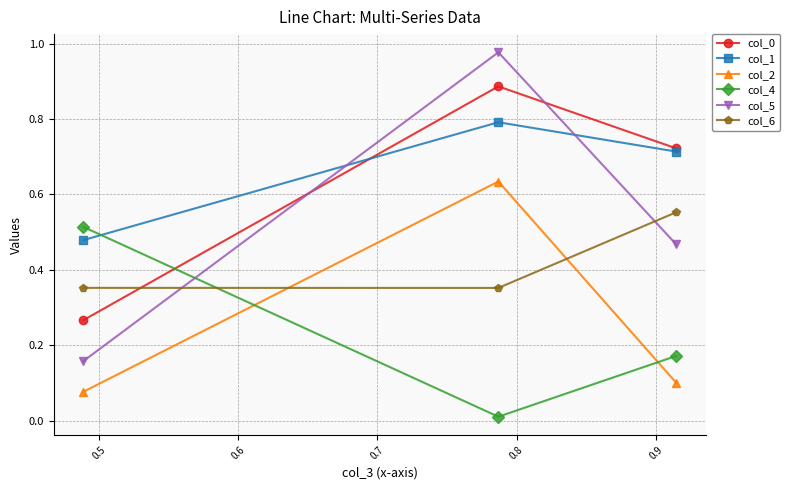

Which series has the largest range (max minus min)?

col_5